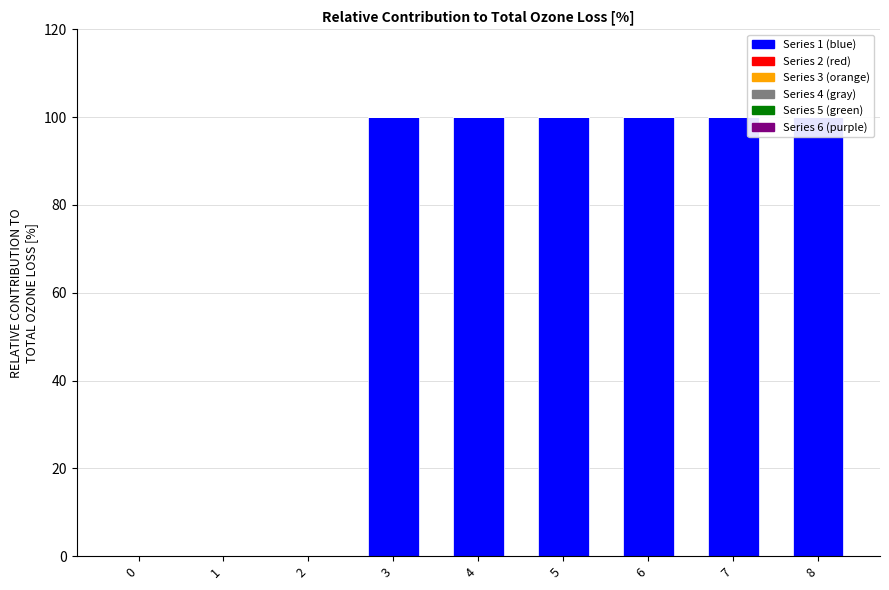

How many data points does each series have?

9